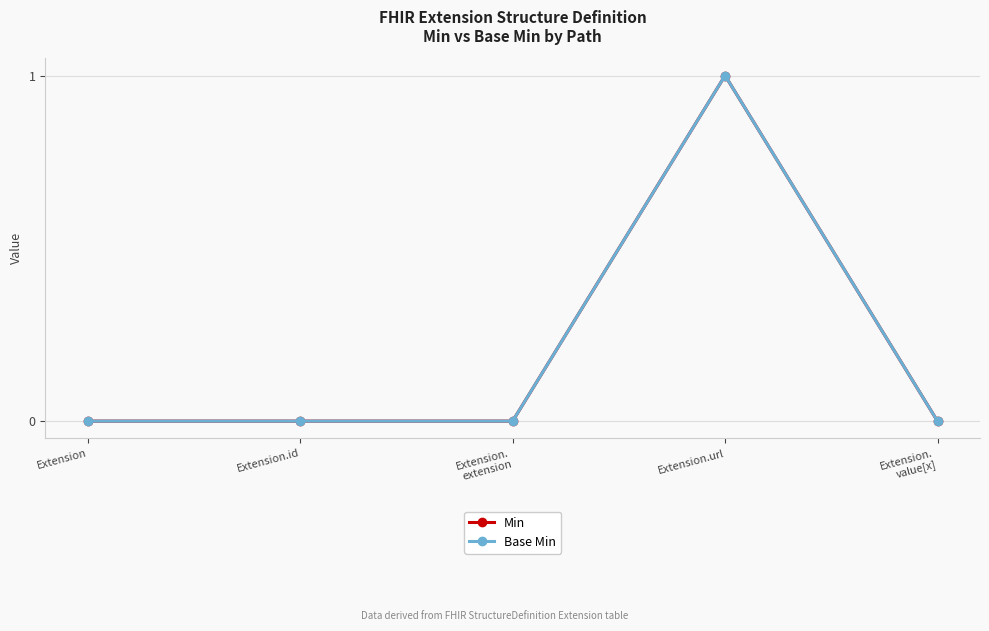

Is this an area chart (filled region under the line)?

No